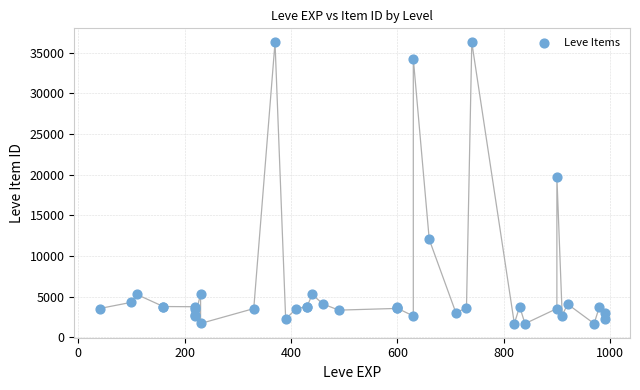

What Y value in the scatter plot is closest to 18967?

19744